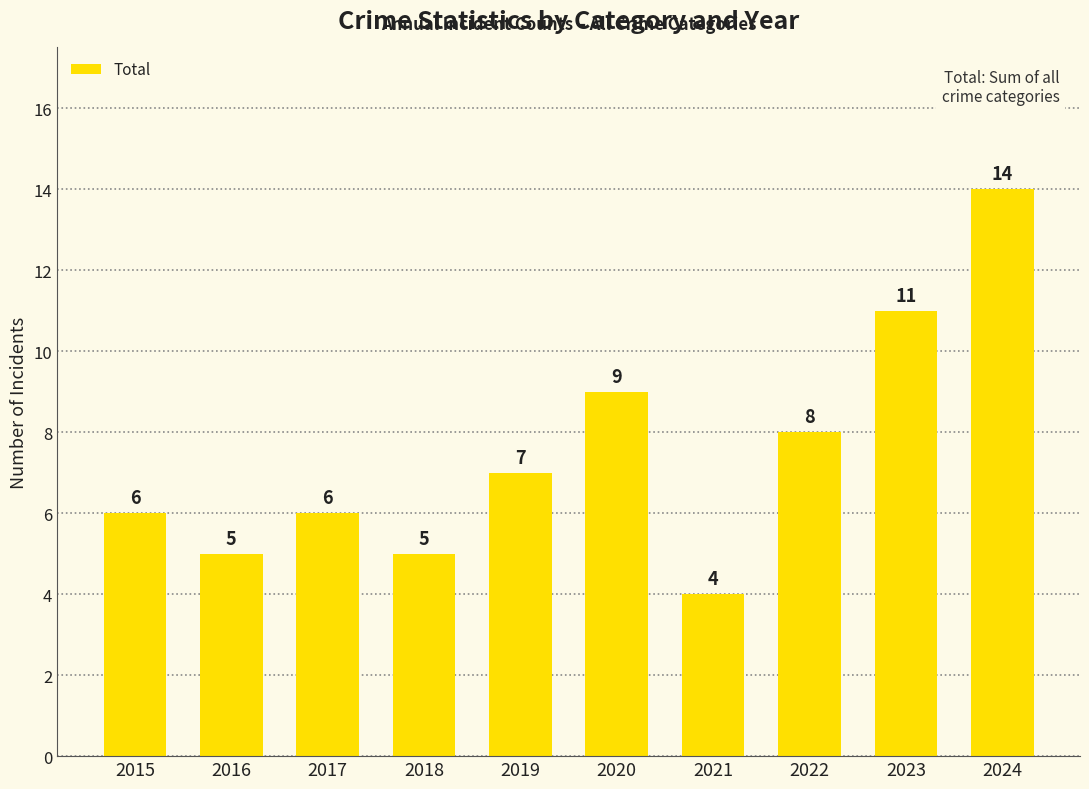

Count the number of categories in the chart.

10